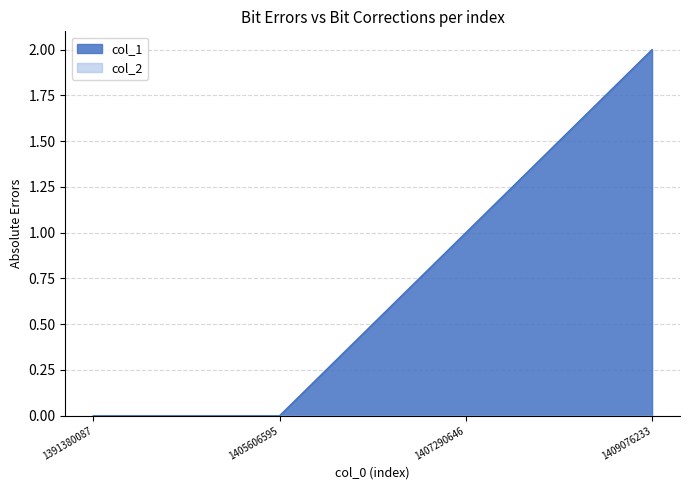

How many lines are shown in the chart?

2